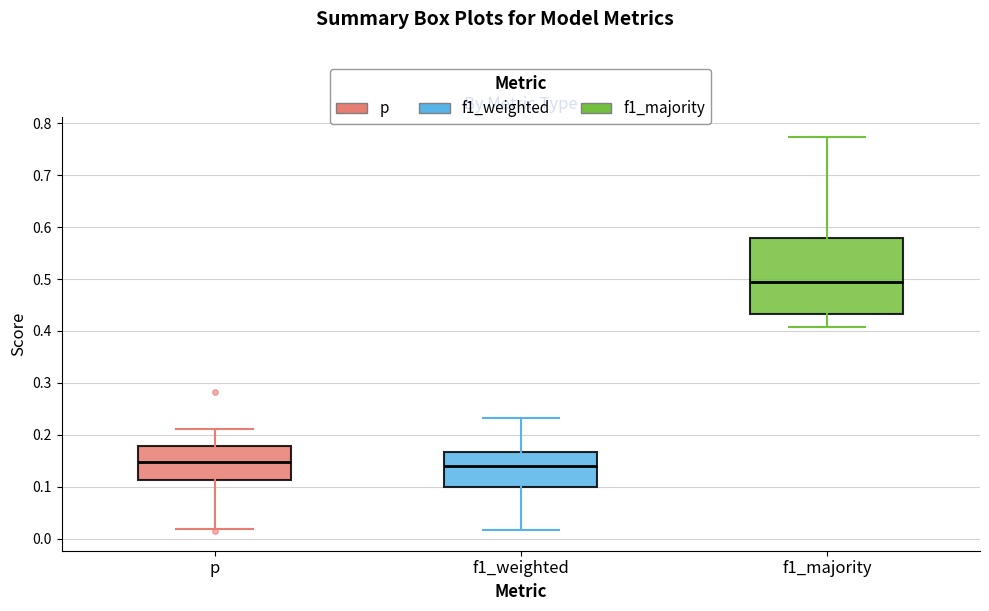

Reading left to right, read every box against the y-axis: the position of its median line, the range the box covers, and the ends of its whiskers. The values are not printed on the chart, so give them approximately, as read against the axis.

p: median 0.15, box 0.11 to 0.18, whiskers 0.02 to 0.21
f1_weighted: median 0.14, box 0.10 to 0.17, whiskers 0.02 to 0.23
f1_majority: median 0.49, box 0.43 to 0.58, whiskers 0.41 to 0.77